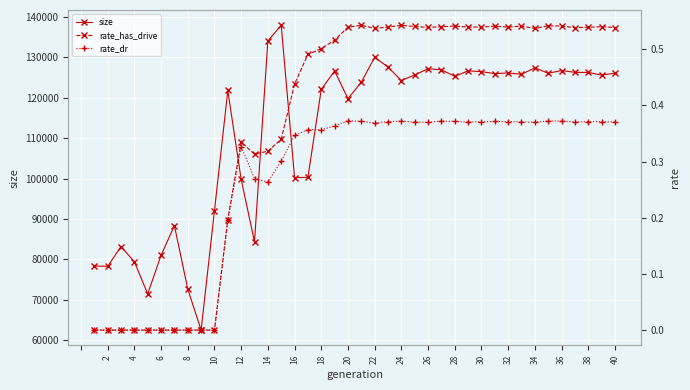

What is the highest value of the size series?

137982